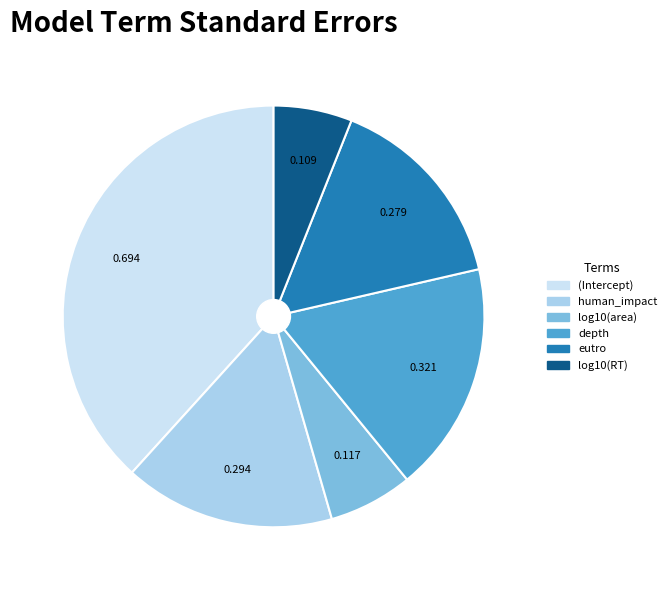

Which category has the biggest portion of the pie?

(Intercept)